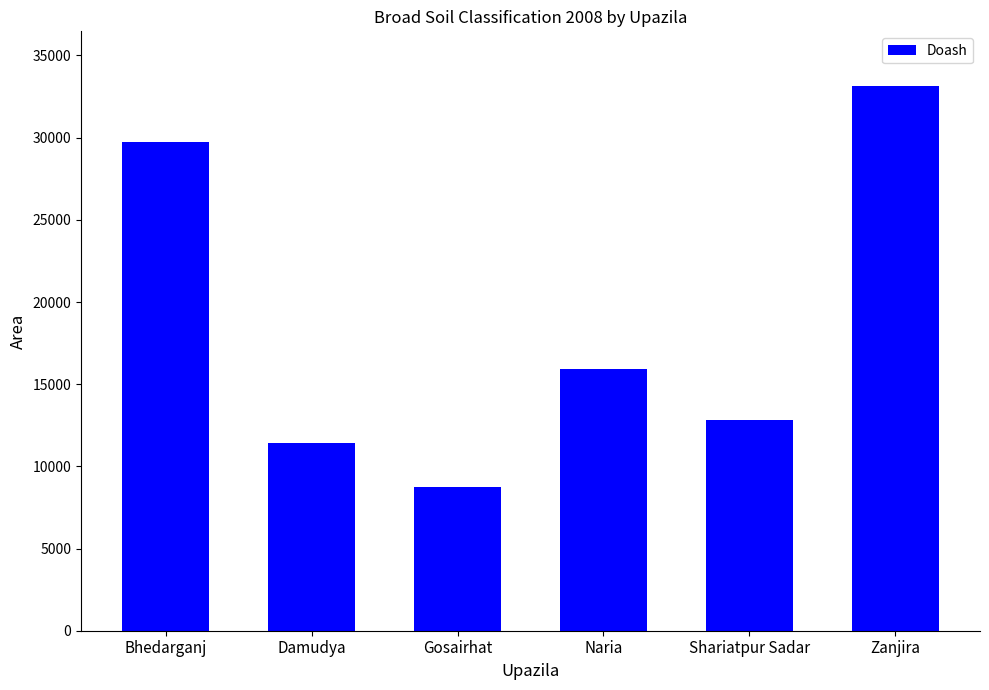

Reading left to right, extract all data points from this chart.

Bhedarganj=29739	Damudya=11400	Gosairhat=8746	Naria=15940	Shariatpur Sadar=12844	Zanjira=33154